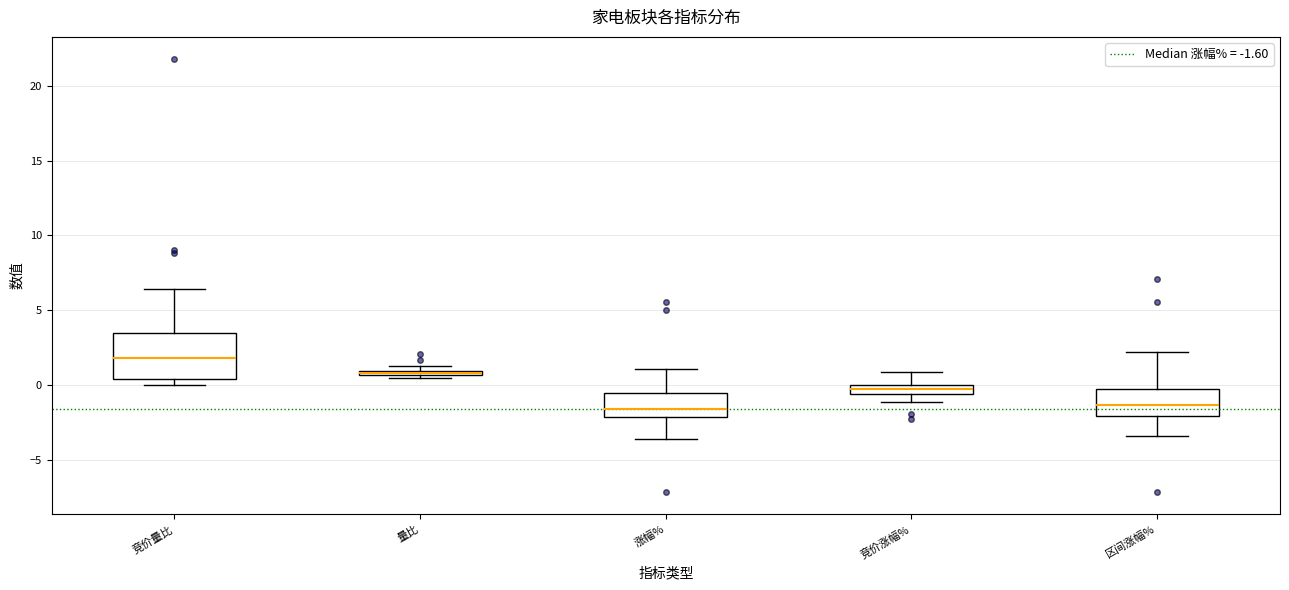

Which box is the tallest, from its lower edge to its upper edge?

竞价量比